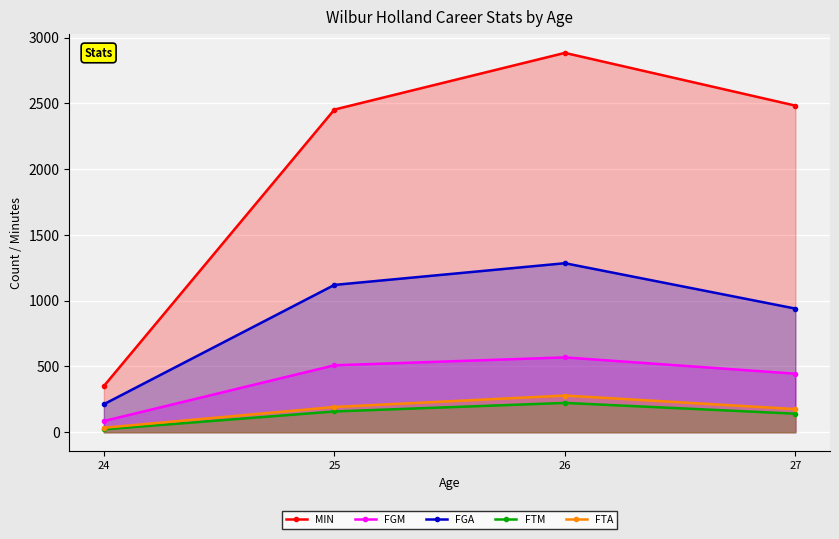

What is the total value across all series at 24?

705